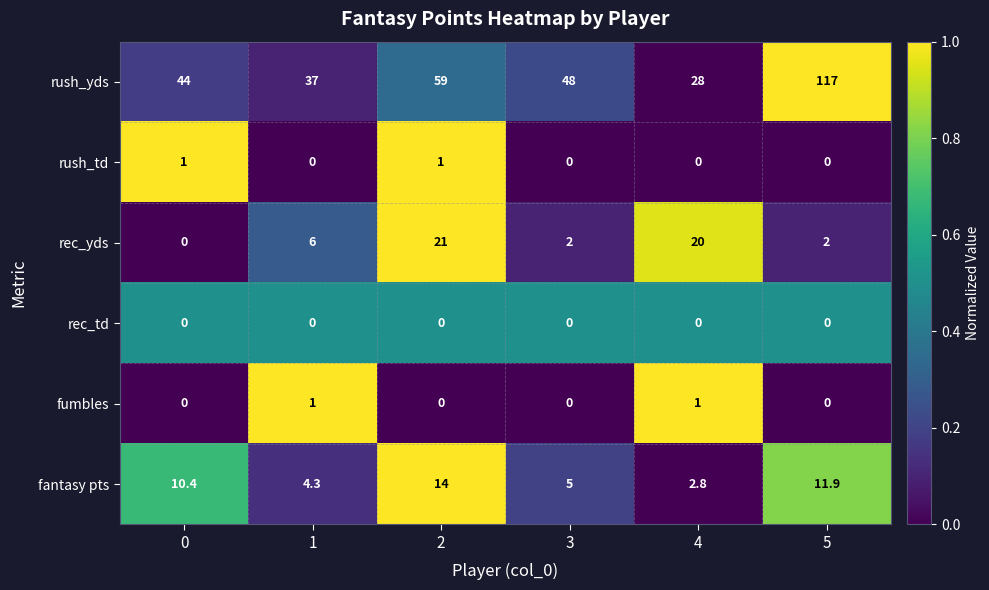

Which series has the largest total across all categories?

rush_yds